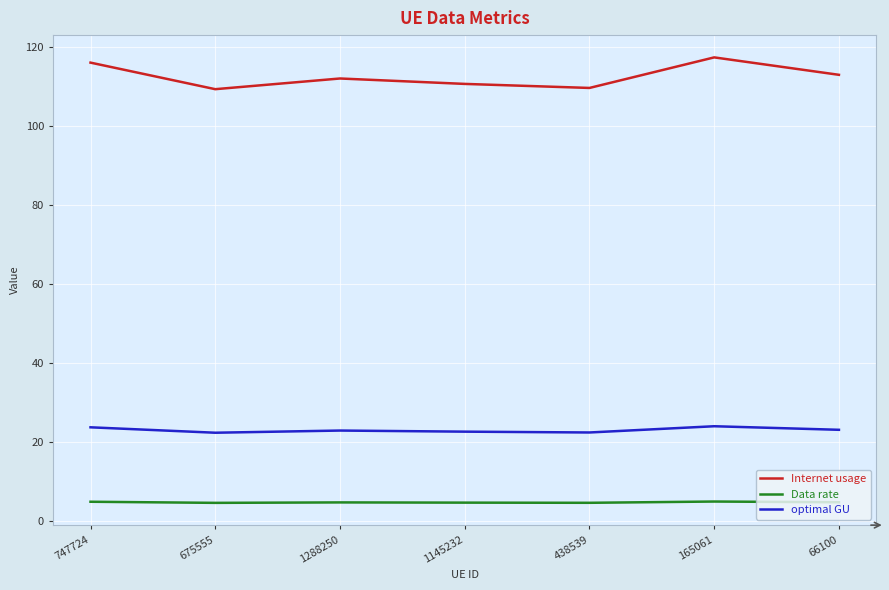

How many interior local valleys does the Internet usage series have?

2